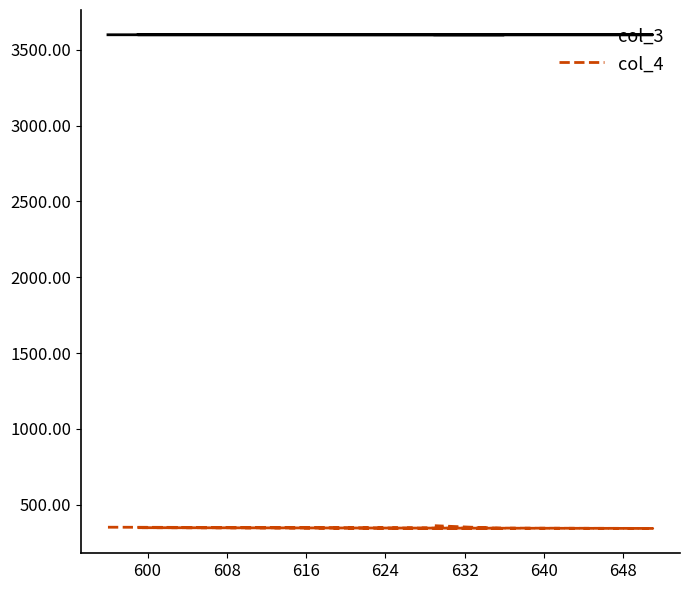

True or false: col_4 has more than 1 interior local peaks.

False